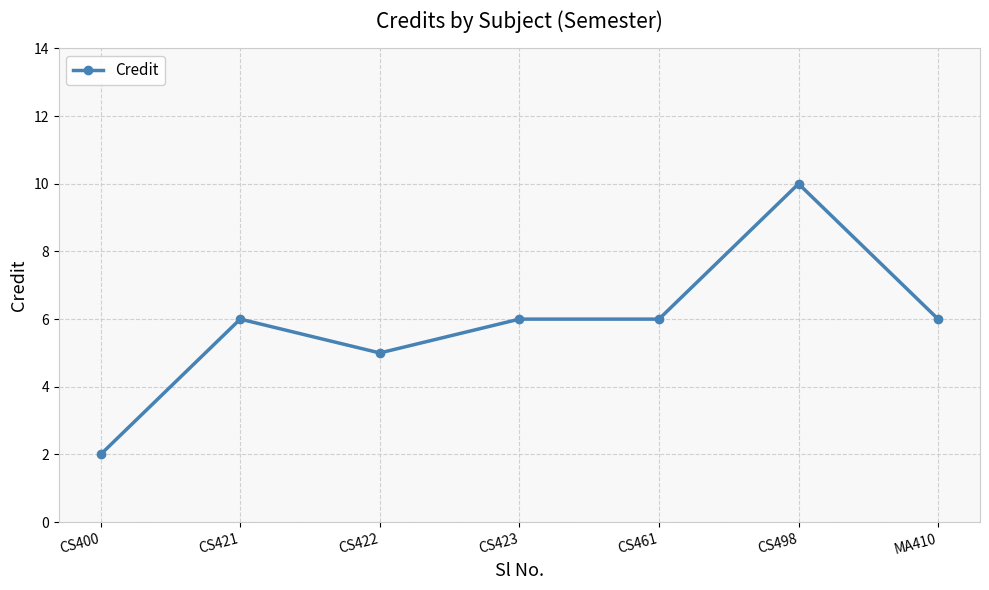

The chart shows a value of 6 at MA410. True or false?

True